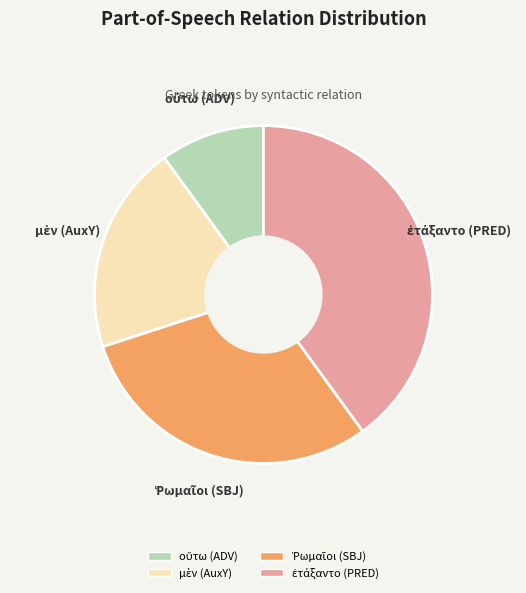

Is there any slice that represents more than half of the pie?

No